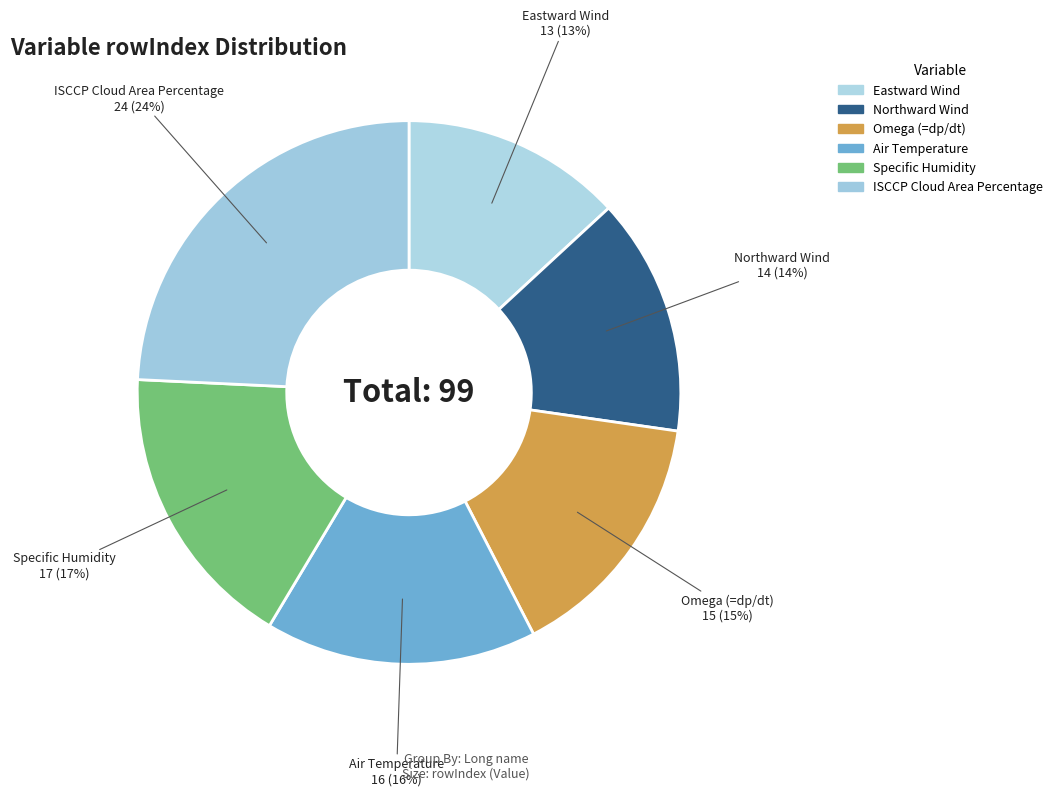

How many slices are in this pie chart?

6